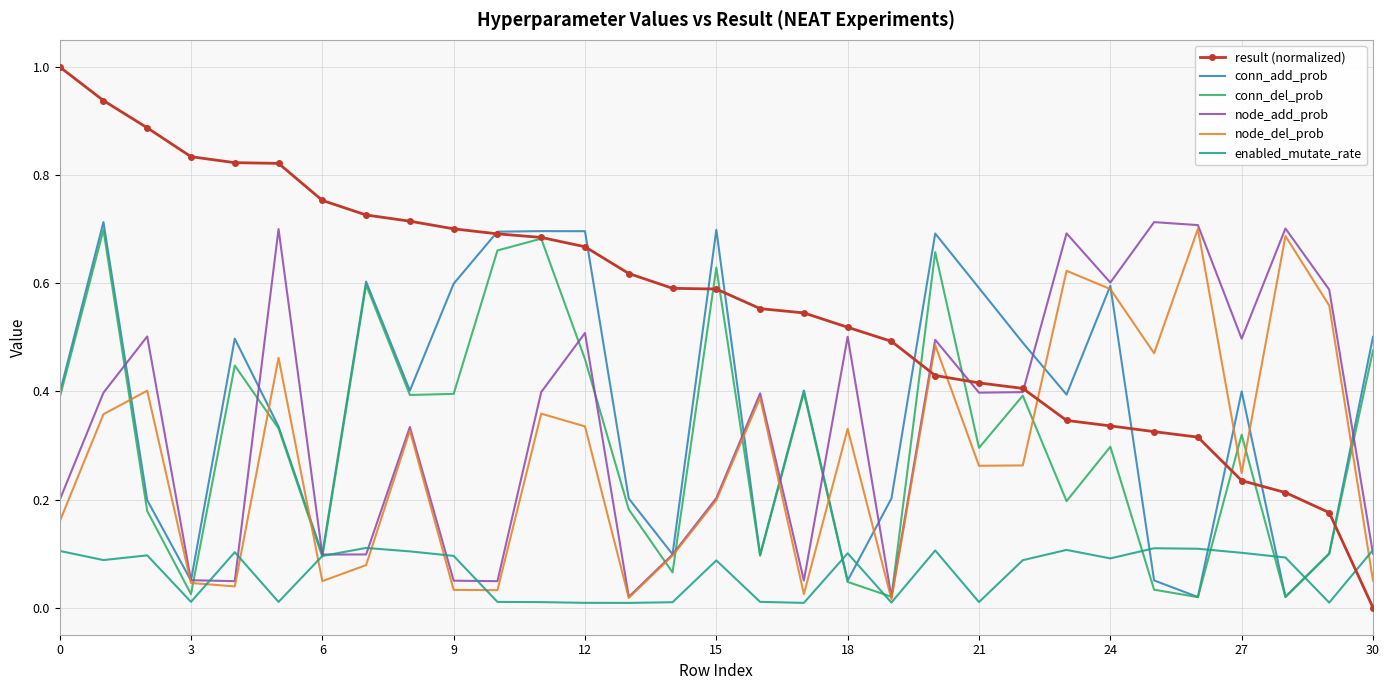

What is the greatest value displayed?

1.0